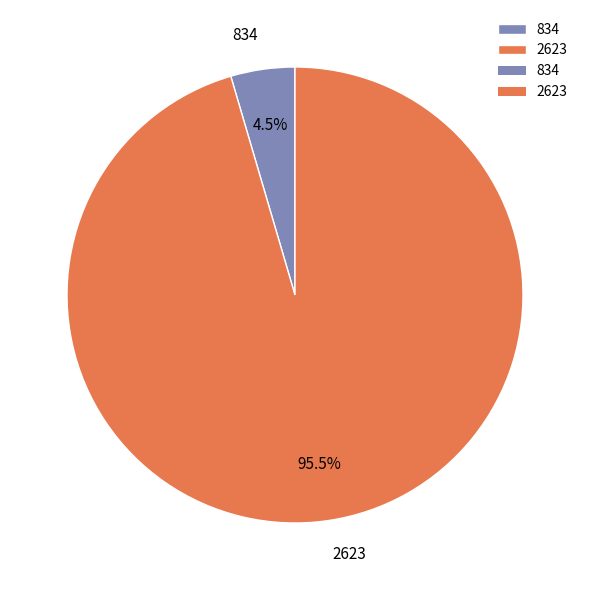

Which category has the biggest portion of the pie?

2623